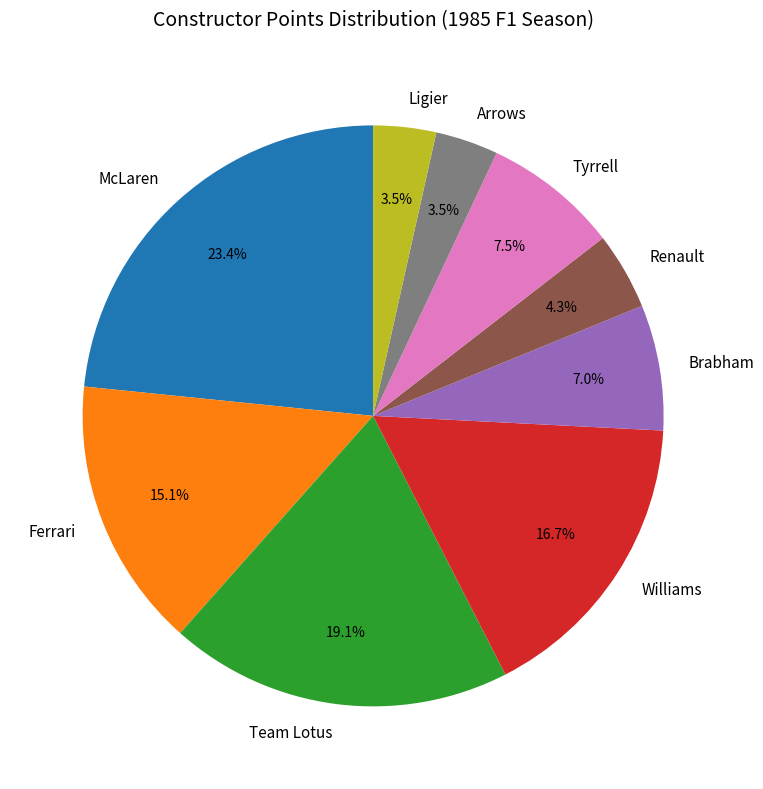

To the nearest percent, what is the average slice percentage?

11%